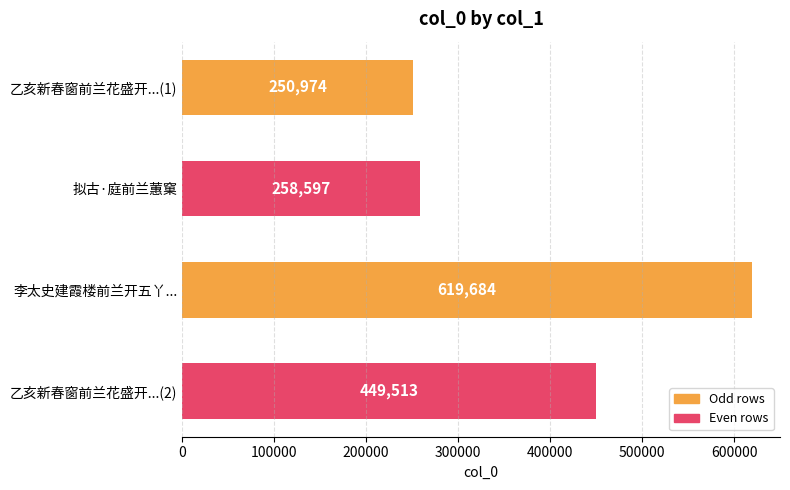

What is the average value?

394692